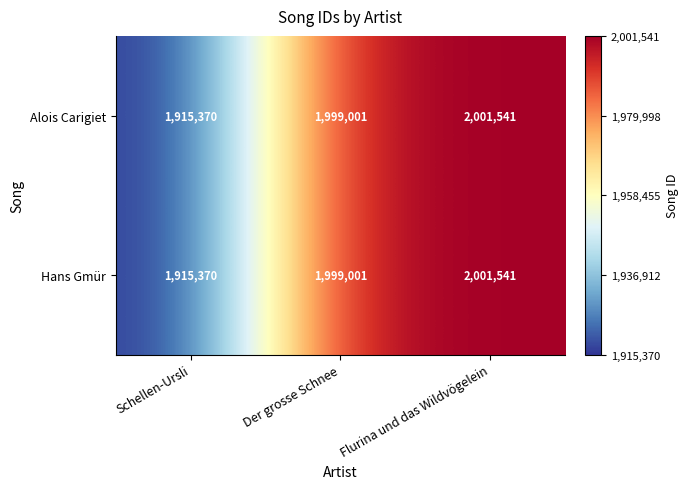

Where is Hans Gmür nearest to the value 1958455?

Der grosse Schnee